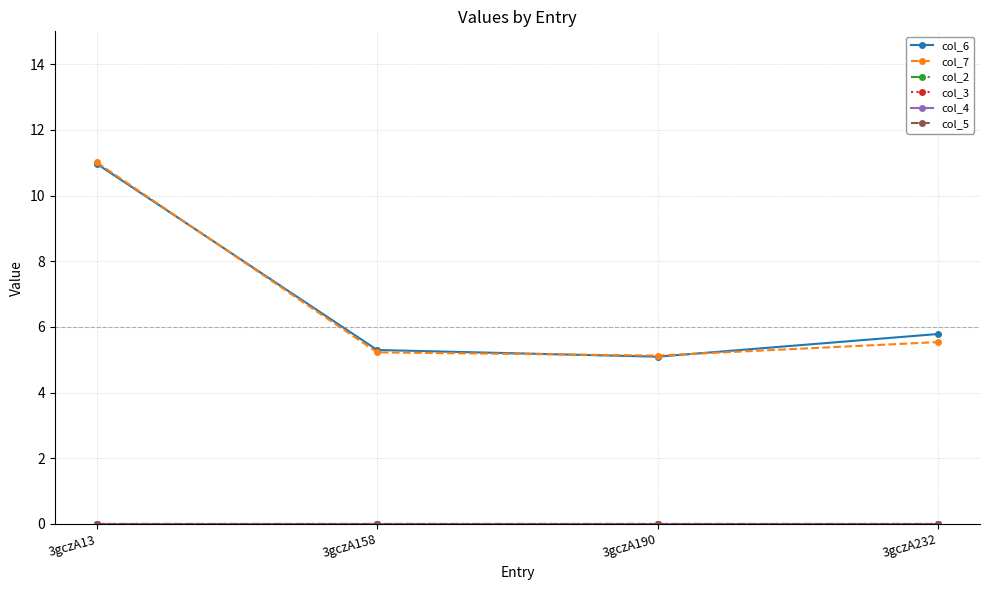

Which category has the lowest value in the col_5 series?

3gczA13